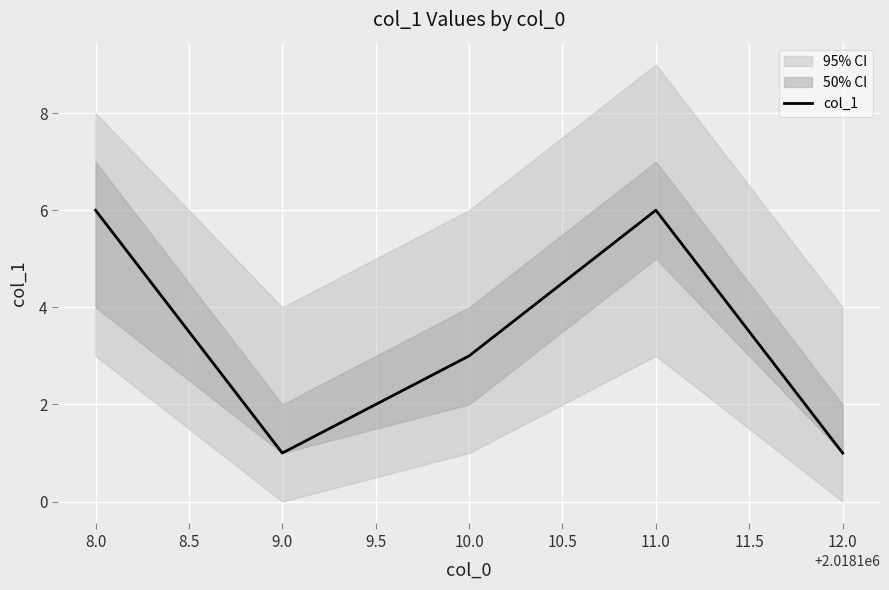

True or false: col_1 has a value of 6 at 8.0.

True